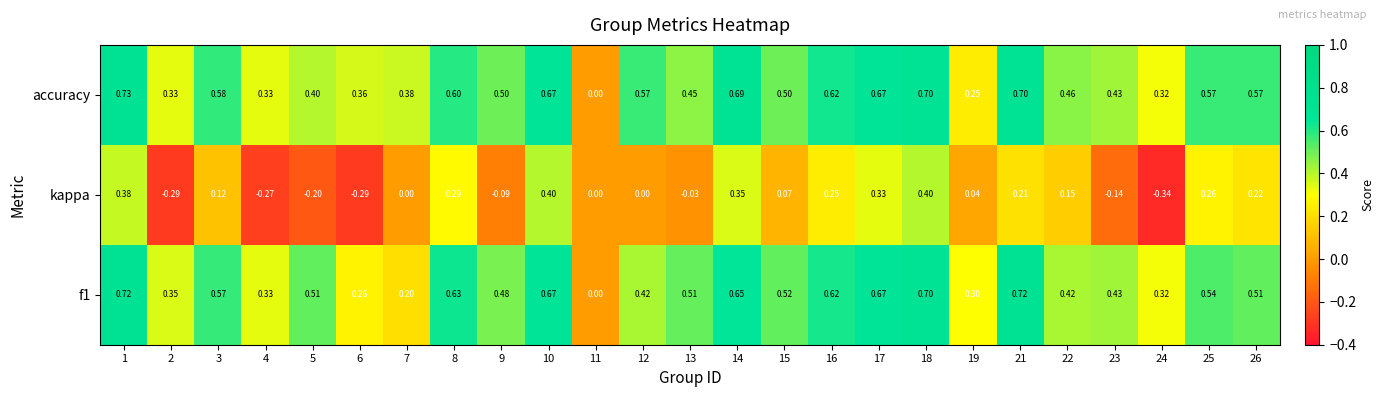

How many categories are shown in the chart?

25